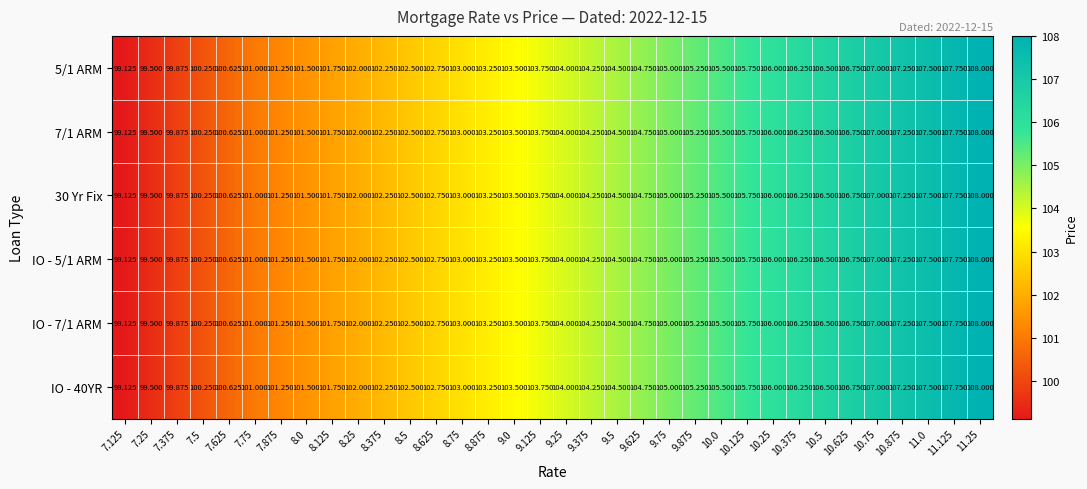

Is the value of IO - 7/1 ARM at 7.125 greater than the value of 7/1 ARM at 9.875?

No